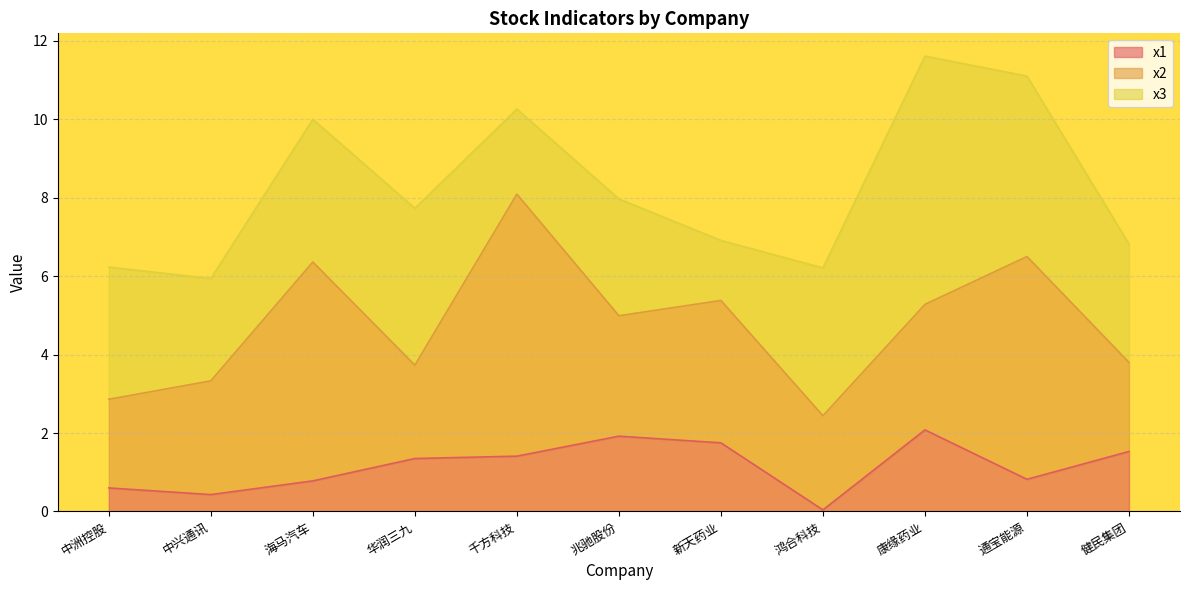

What is the difference between the highest and lowest values at 健民集团?

1.5